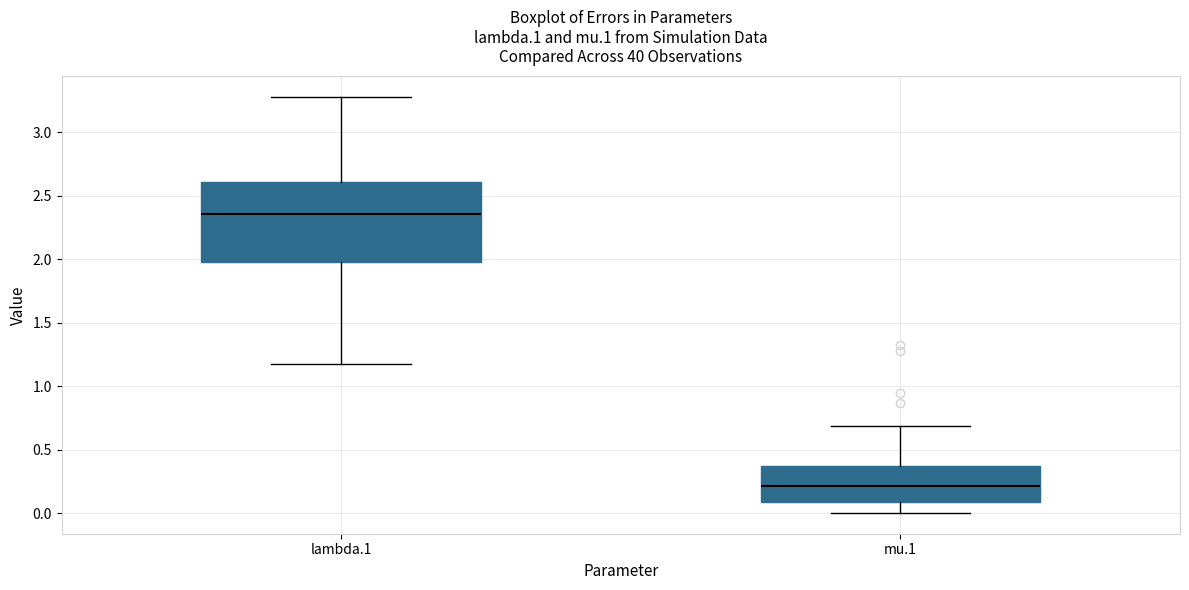

Reading left to right, transcribe this box plot: for each box, give where its median line is, the range the box spans, and where its two whiskers end, as read against the y-axis. The values are not printed on the chart, so give them approximately, as read against the axis.

lambda.1: median 2.35, box 2.00 to 2.60, whiskers 1.20 to 3.30
mu.1: median 0.20, box 0.10 to 0.35, whiskers 0.00 to 0.70